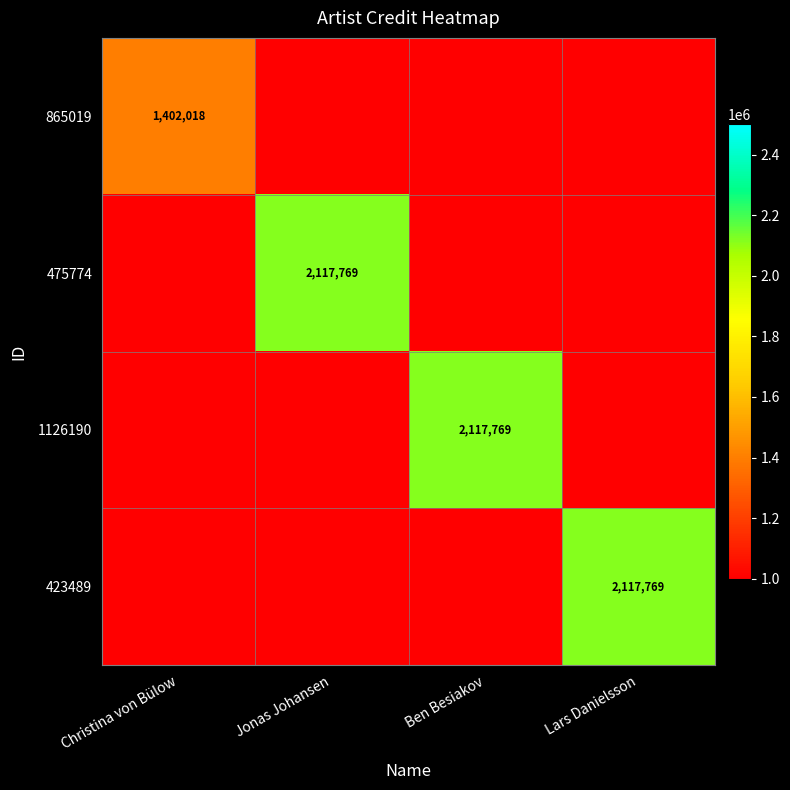

What is the sum of the 475774 values at Ben Besiakov and Lars Danielsson?

2.0